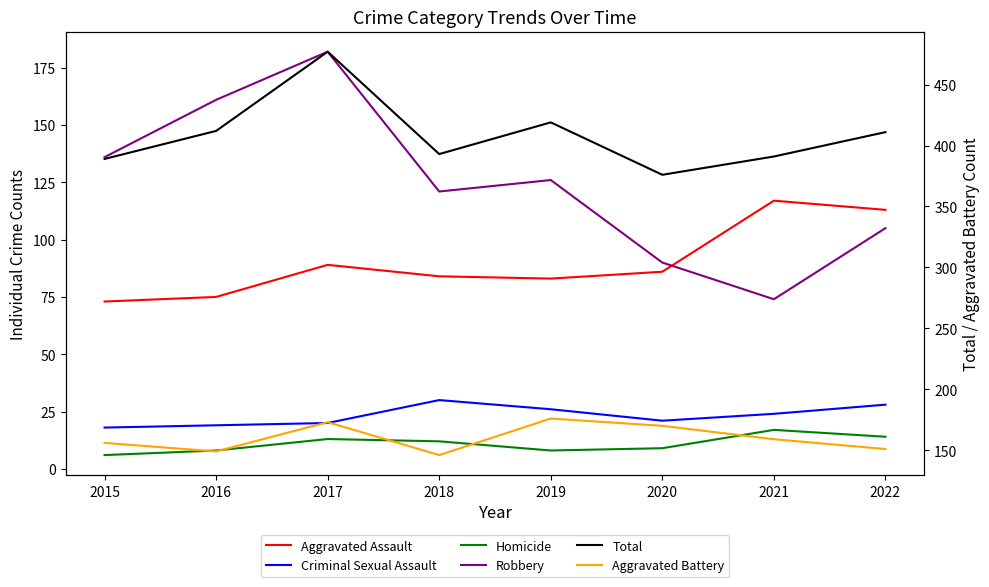

True or false: Criminal Sexual Assault has more than 2 interior local peaks.

False